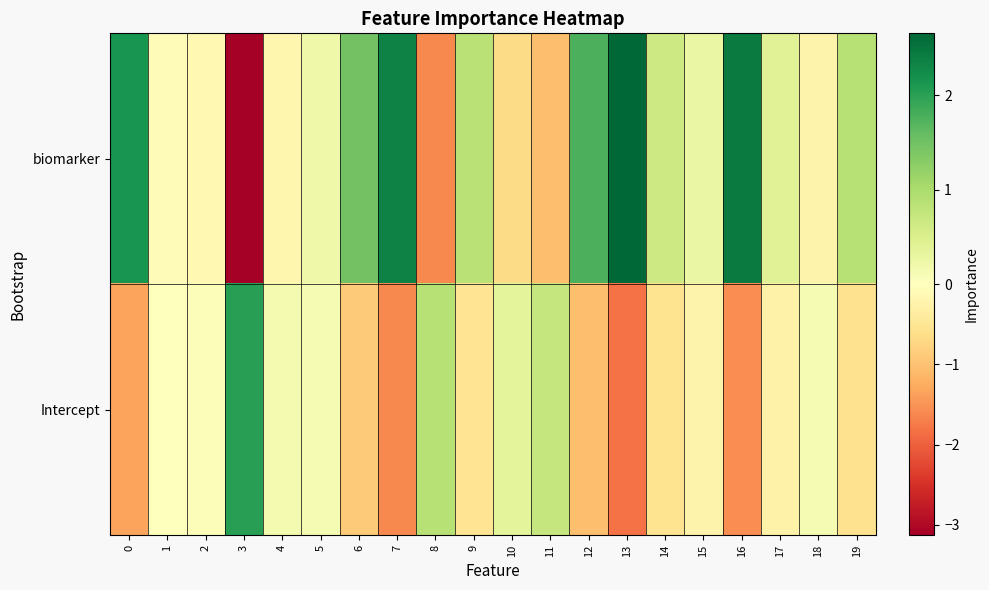

Between 0 and 7, which series saw the biggest shift?

Intercept